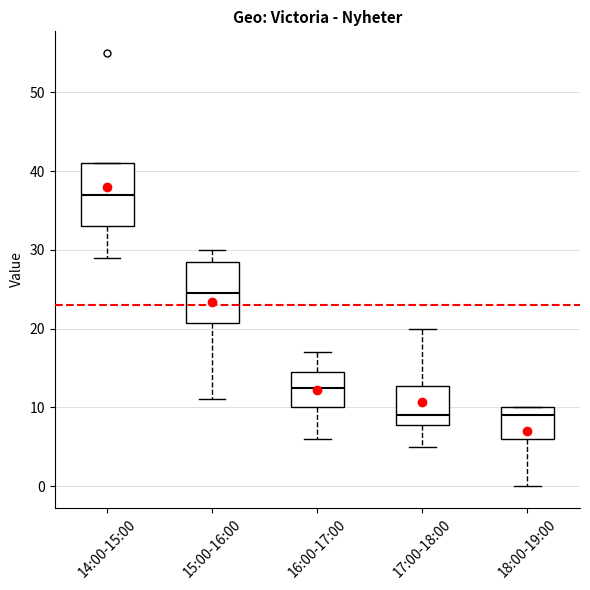

Where does the lower whisker of the box for 15:00-16:00 end on the y-axis? The values are not printed on the chart, so give them approximately, as read against the axis.

11